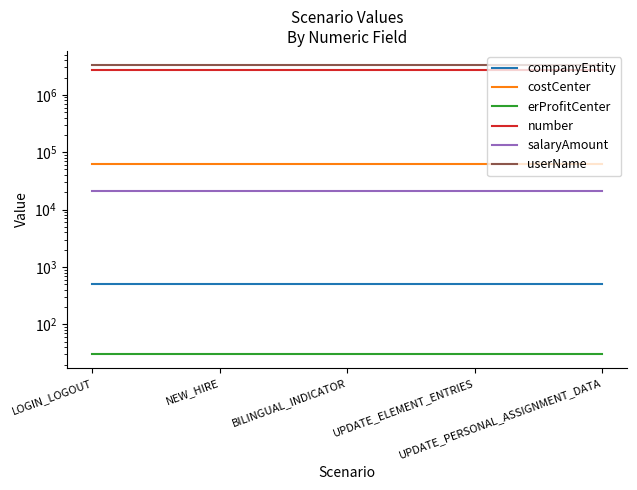

Which series has the largest total across all categories?

userName